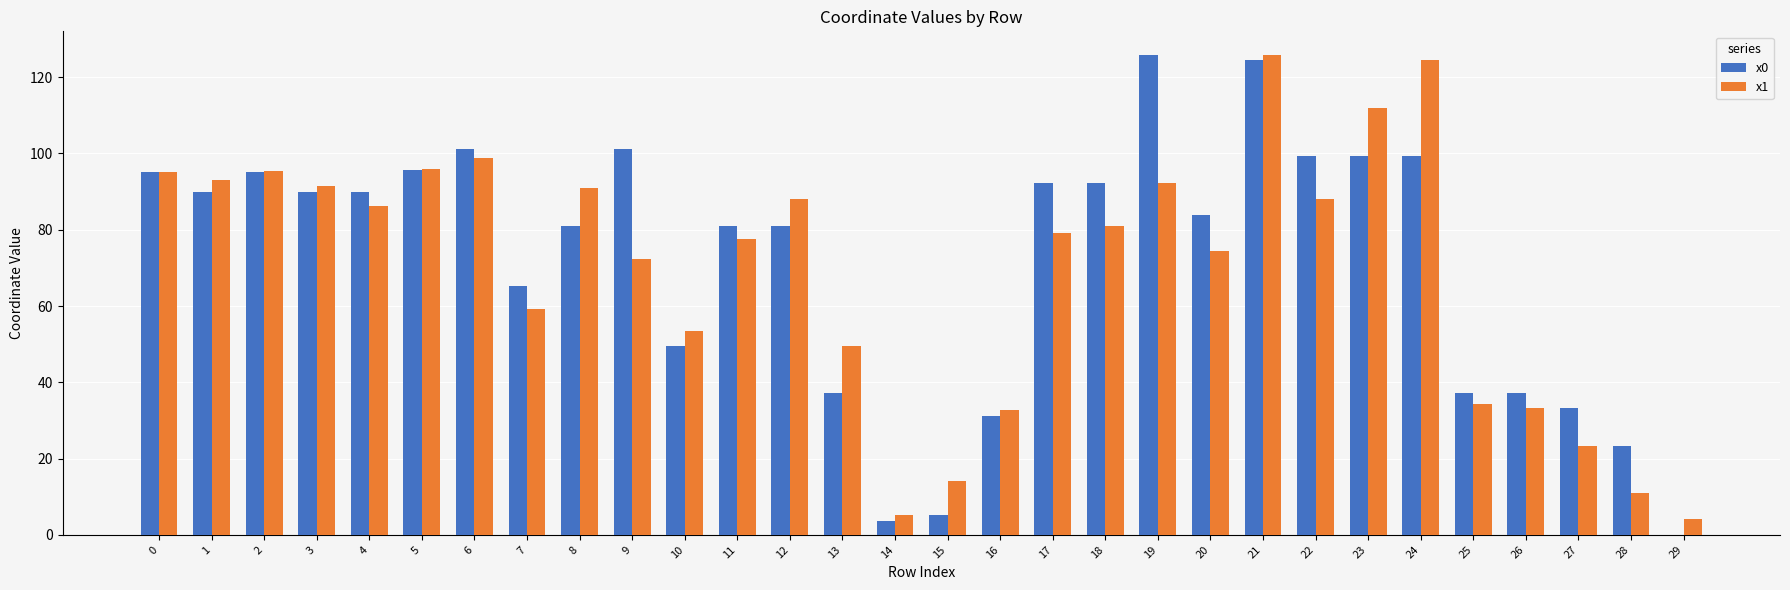

The x0 series shows 49.5 at 10. True or false?

True